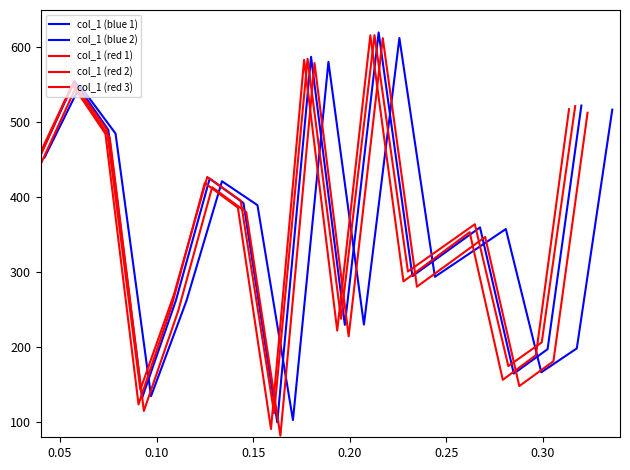

Which series has the largest total across all categories?

col_1 (red 3)